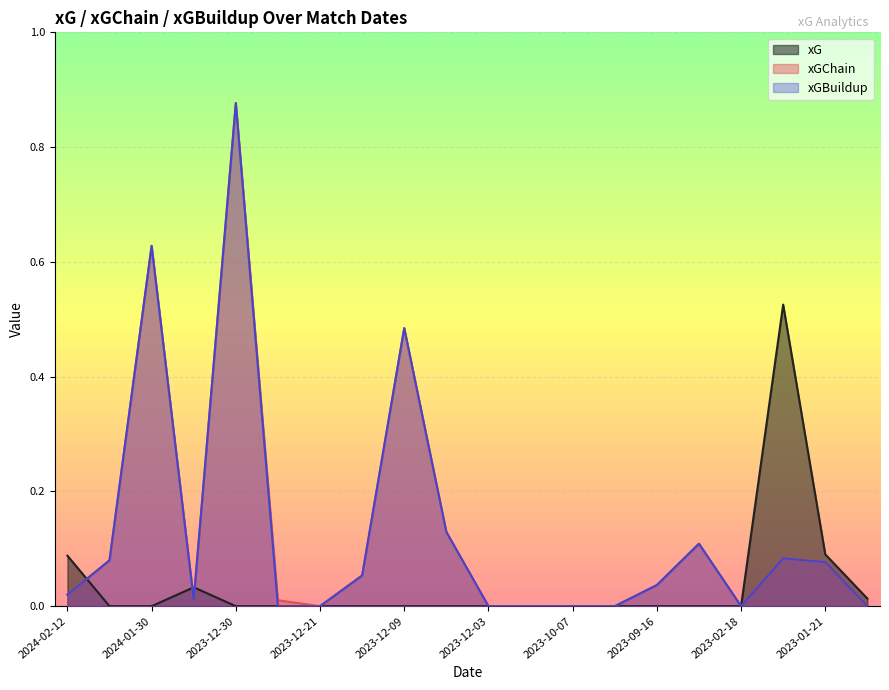

The value of xGBuildup at 2023-12-30 is 0.3. True or false?

False